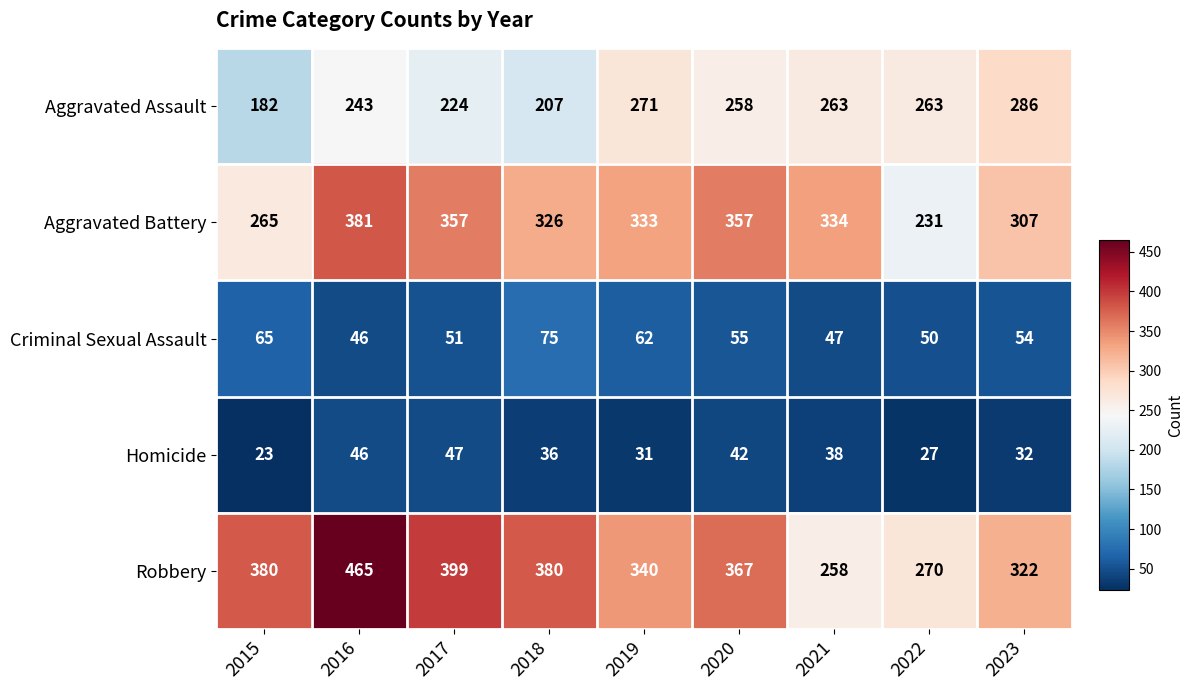

What is the maximum value shown in the chart?

465